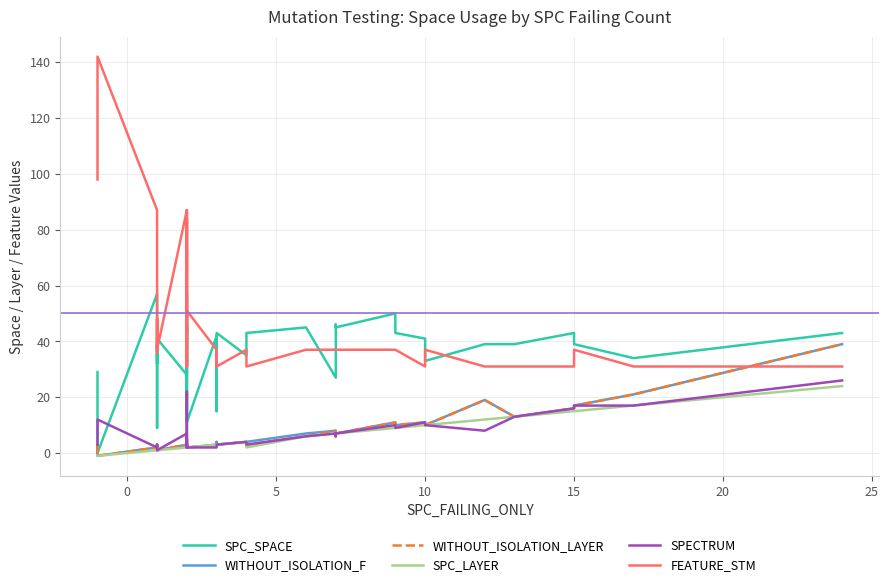

Reading left to right, what are all the values shown in this chart?

SPC_SPACE: 29	0	57	9	39	32	41	28	35	45	26	12	35	43	57	43	46	46	11	42	16	35	15	43	35	43	45	27	46	45	50	43	41	33	39	39	43	39	34	43
WITHOUT_ISOLATION_F: 3	-1	2	3	2	1	1	3	2	4	3	2	2	2	5	2	3	2	2	3	4	3	3	3	4	4	7	8	7	7	11	10	11	10	19	13	16	17	21	39
WITHOUT_ISOLATION_LAYER: 3	-1	2	3	2	1	1	3	2	4	3	2	2	2	5	2	2	2	2	3	3	3	3	3	4	3	6	8	6	7	11	10	11	10	19	13	16	17	21	39
SPC_LAYER: -1	-1	1	1	1	1	1	2	2	2	2	2	2	2	2	2	2	2	2	3	3	3	3	3	4	2	6	7	6	7	9	9	10	10	12	13	15	15	17	24
SPECTRUM: 3	12	2	2	3	1	1	7	2	3	3	2	2	2	22	2	2	2	2	2	3	3	3	3	4	3	6	7	6	7	10	9	11	10	8	13	16	17	17	26
FEATURE_STM: 98	142	87	51	36	48	37	87	31	84	31	36	31	31	87	37	37	37	51	37	37	31	37	31	37	31	37	37	37	37	37	37	31	37	31	31	31	37	31	31